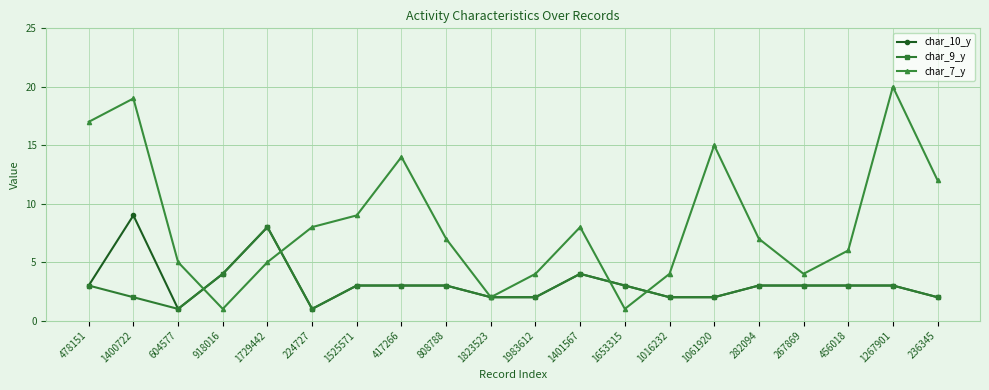

What is the value of the char_10_y point at the 17th from the left?

3